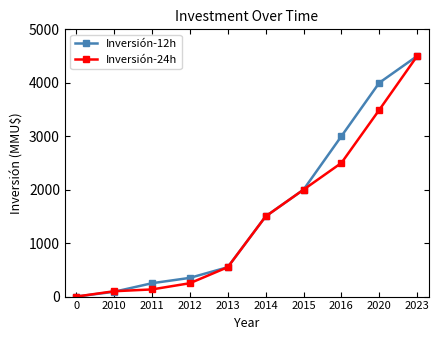

Read the Inversión-12h value at 2016.

3000